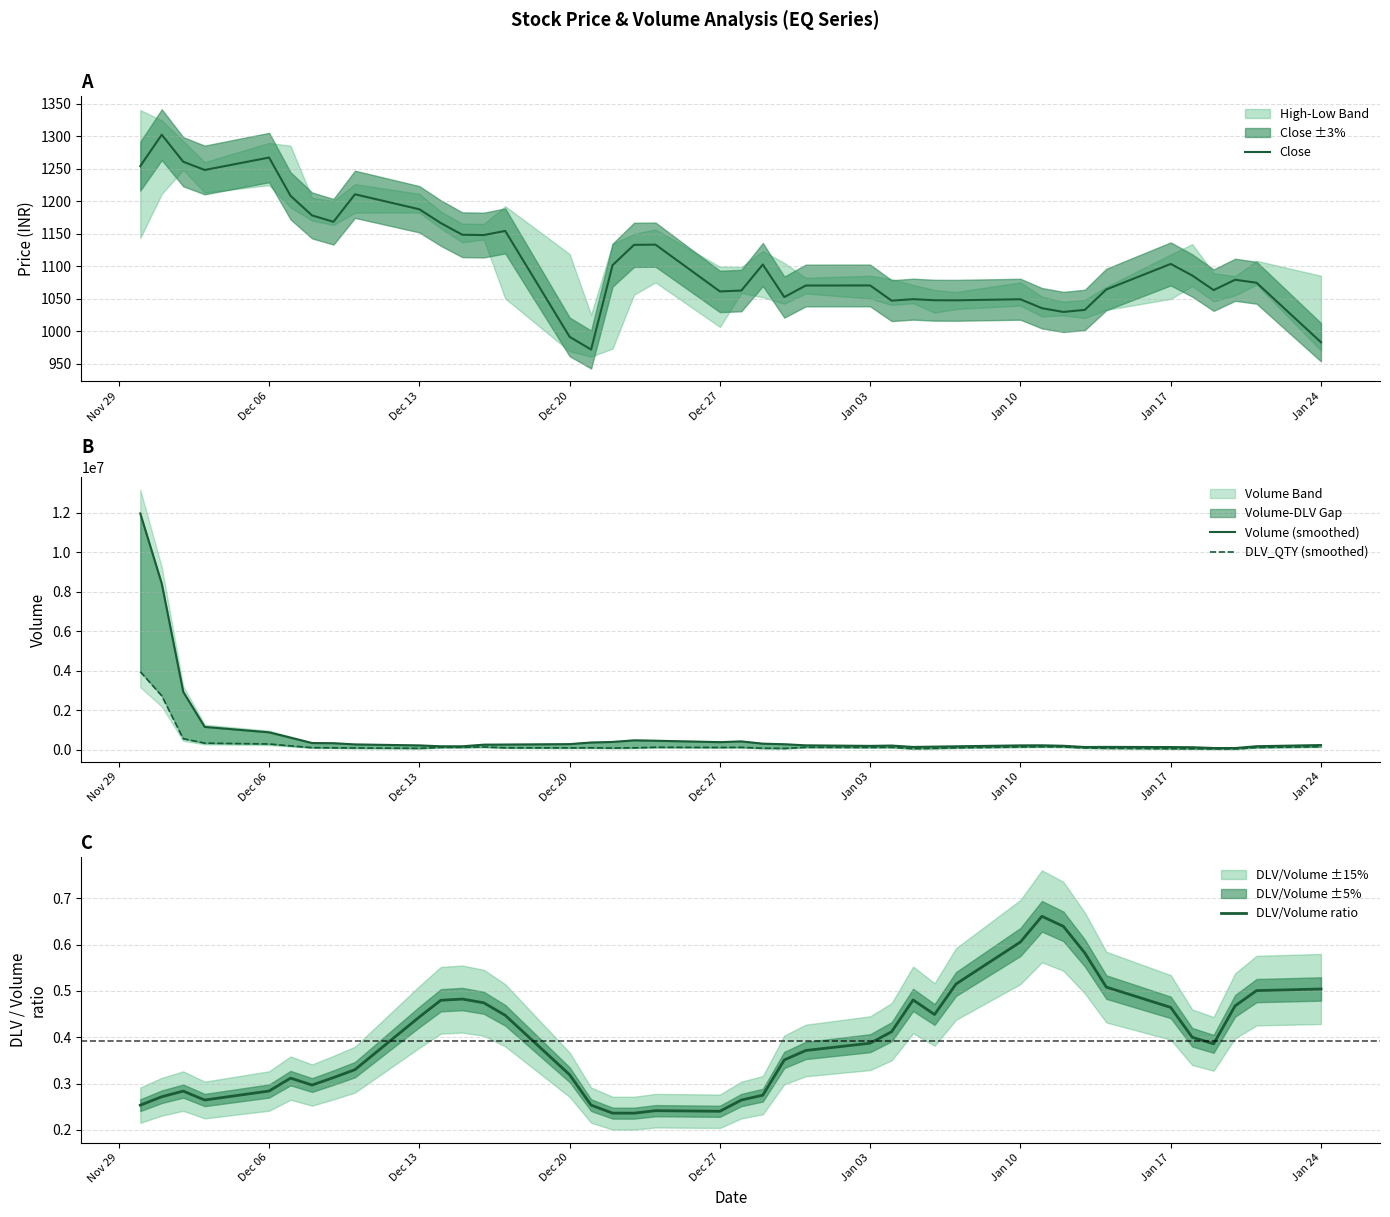

What is the lowest value of the Close series?

971.5